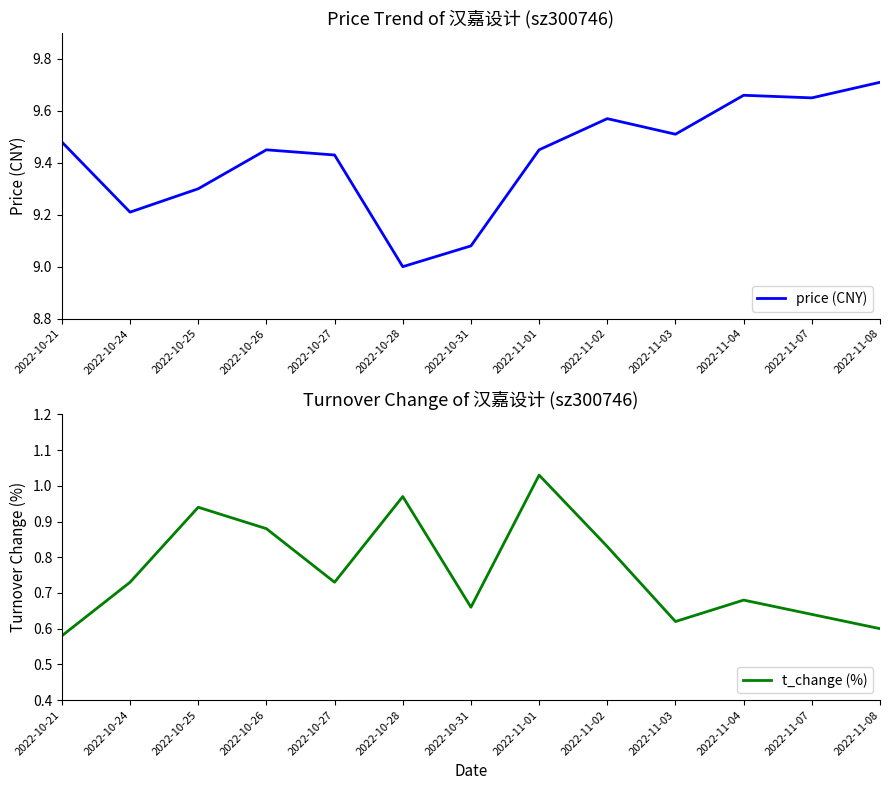

Reading right to left, extract all data points from this chart.

price (CNY): 2022-11-08=9.7	2022-11-07=9.7	2022-11-04=9.7	2022-11-03=9.5	2022-11-02=9.6	2022-11-01=9.4	2022-10-31=9.1	2022-10-28=9.0	2022-10-27=9.4	2022-10-26=9.4	2022-10-25=9.3	2022-10-24=9.2	2022-10-21=9.5
t_change (%): 2022-11-08=0.6	2022-11-07=0.6	2022-11-04=0.7	2022-11-03=0.6	2022-11-02=0.8	2022-11-01=1.0	2022-10-31=0.7	2022-10-28=1.0	2022-10-27=0.7	2022-10-26=0.9	2022-10-25=0.9	2022-10-24=0.7	2022-10-21=0.6